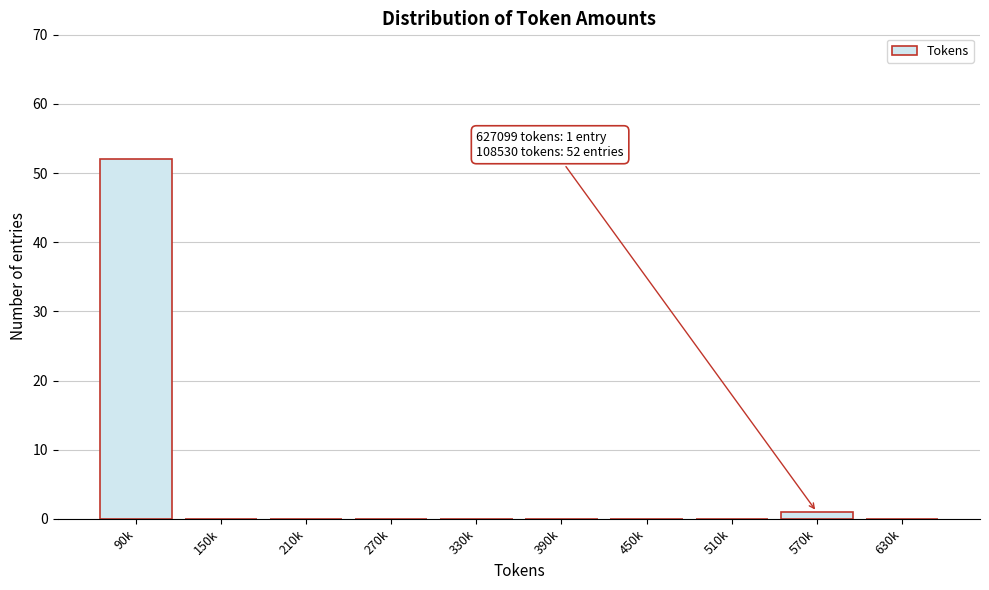

Reading left to right, what are all the values shown in this chart?

90k=52	150k=0	210k=0	270k=0	330k=0	390k=0	450k=0	510k=0	570k=1	630k=0